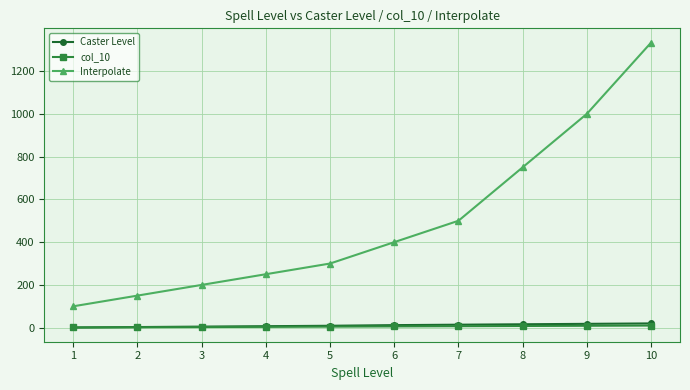

Count the number of categories in the chart.

10